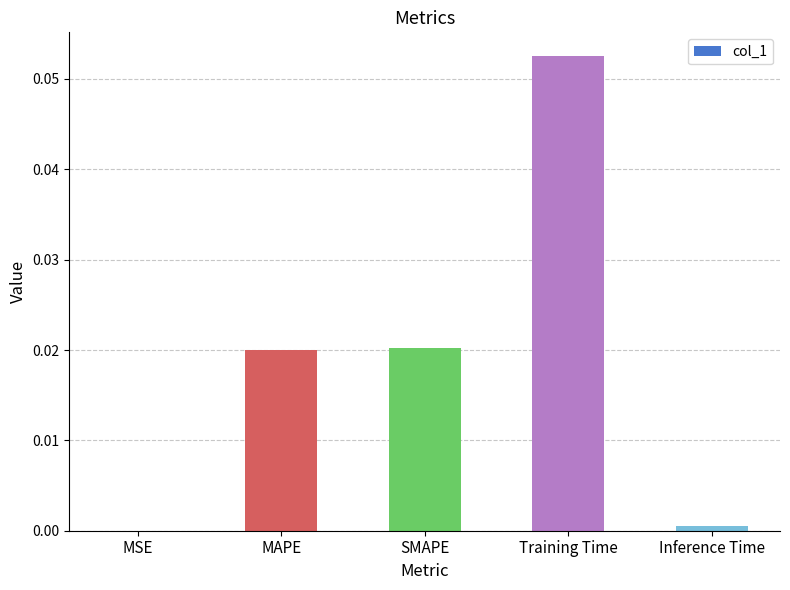

Is it true that the value at Training Time is 0.0?

False